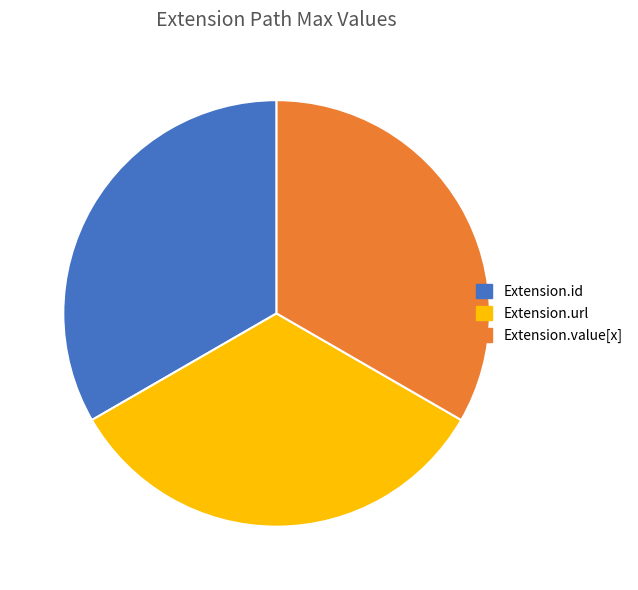

Does Extension.value[x] account for over 50% of the chart?

No